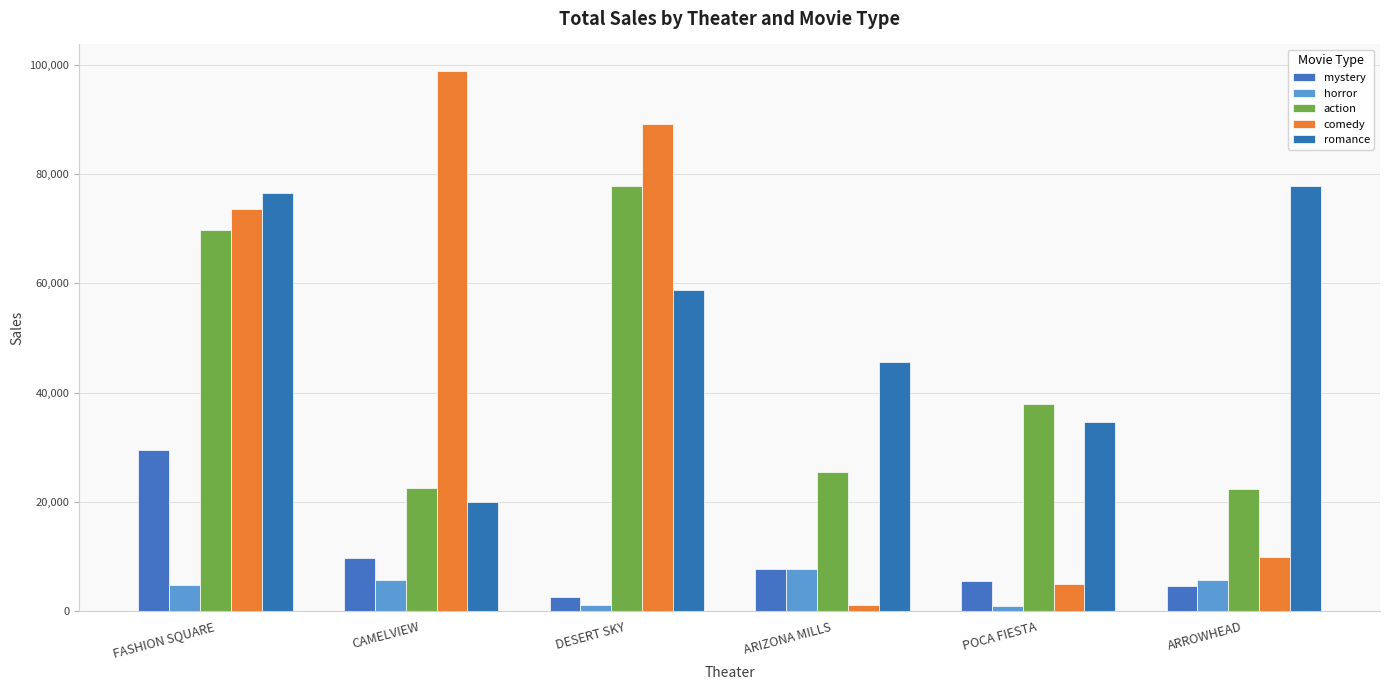

At which category is the sum across all series the highest?

FASHION SQUARE